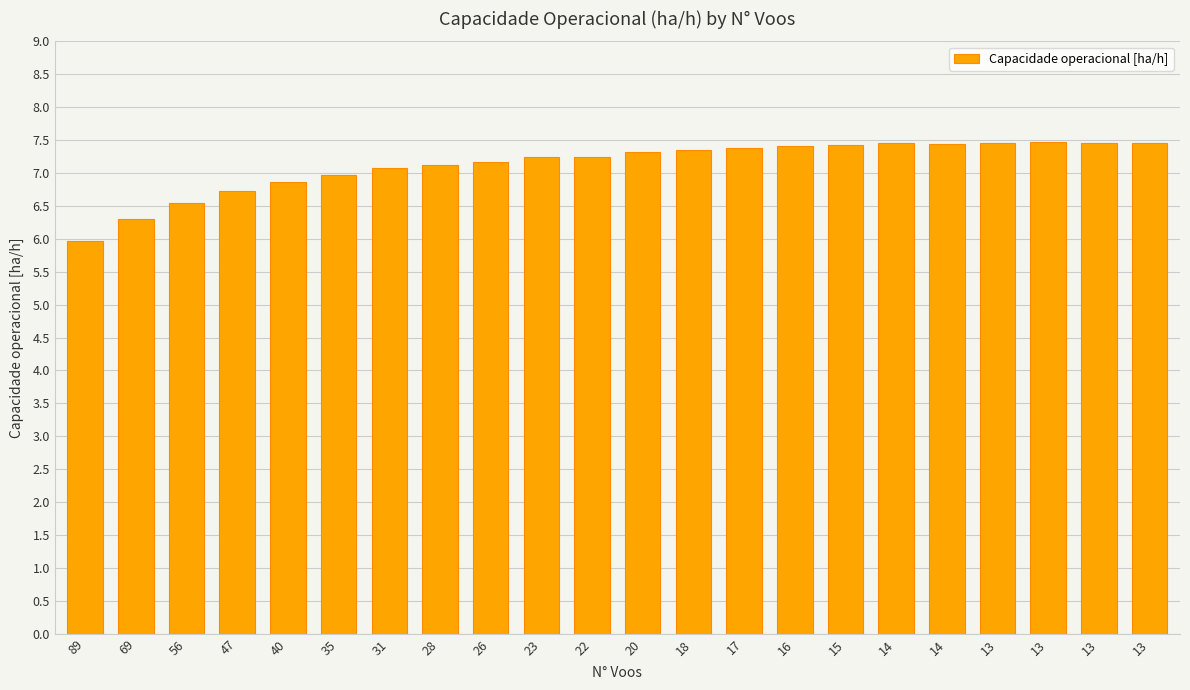

What is the difference between the values at 20 and 28?

0.2